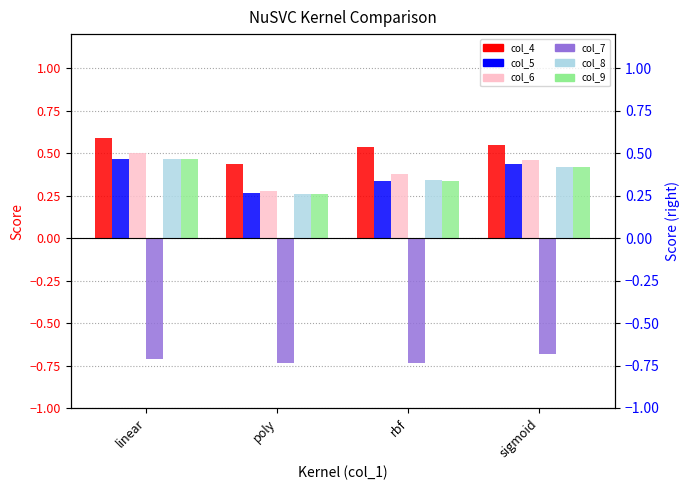

Which category has the lowest value in the col_6 series?

poly